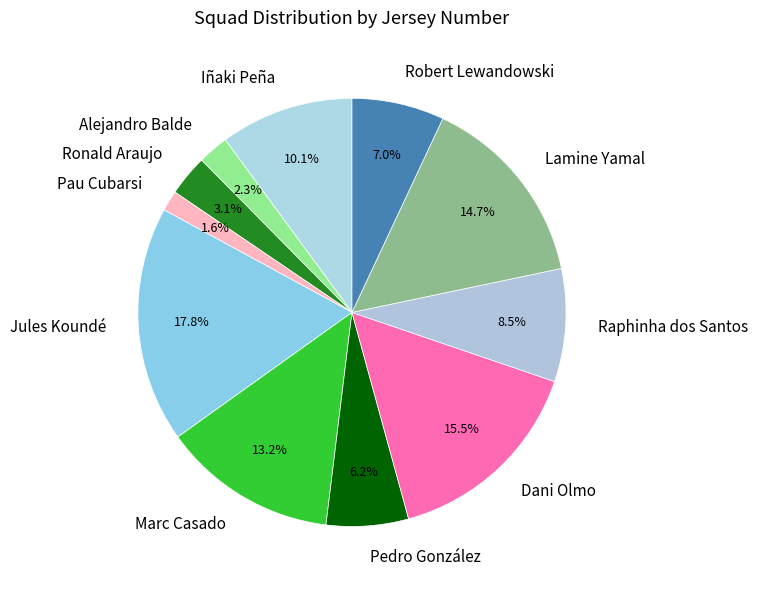

True or false: Ronald Araujo accounts for 3% of the total.

True